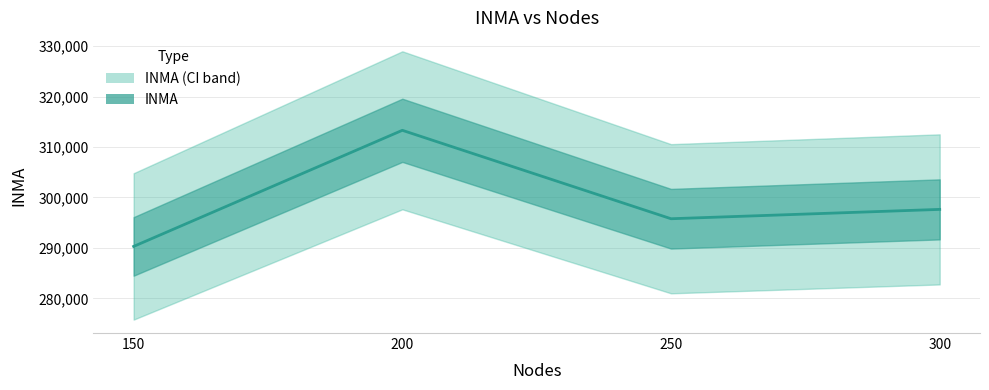

The value at 150 is 403390.6. True or false?

False